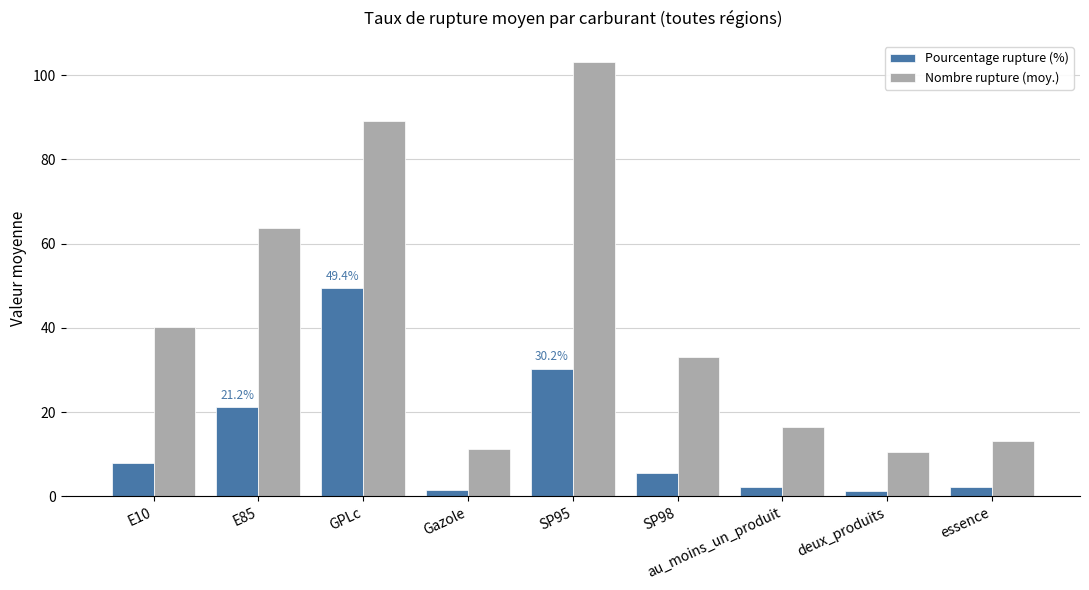

At GPLc, list the series in order from largest to smallest.

Nombre rupture (moy.), Pourcentage rupture (%)